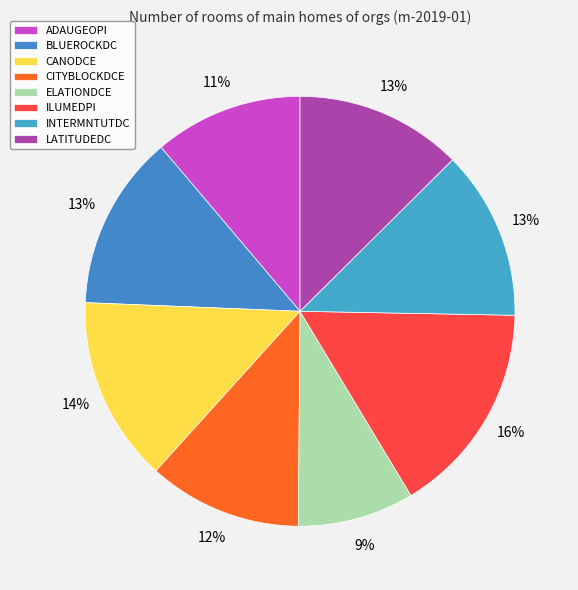

Which slice is the smallest?

ELATIONDCE